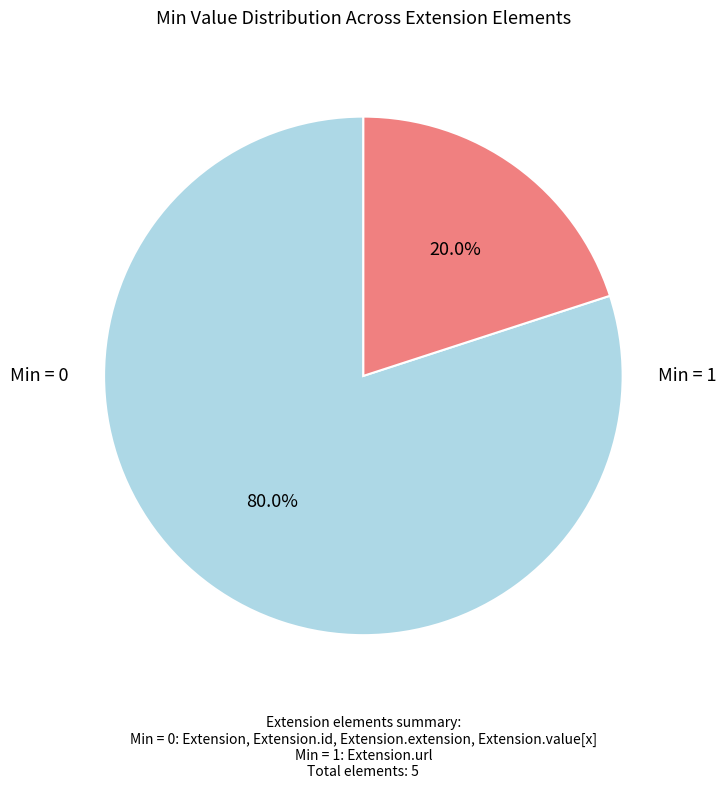

Is there a majority slice in this chart?

Yes